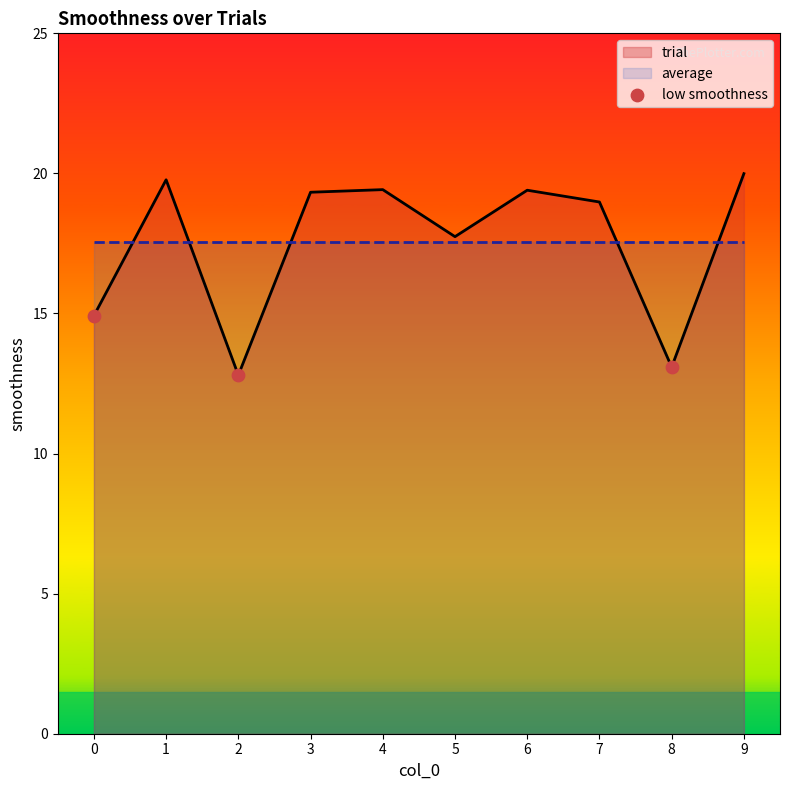

What is the lowest value of the trial series?

12.8